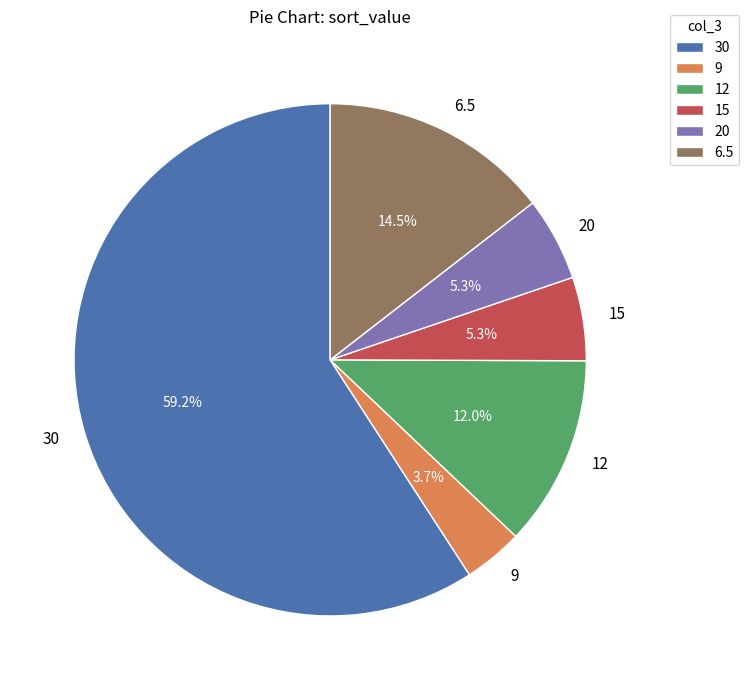

True or false: 15 accounts for 5% of the total.

True